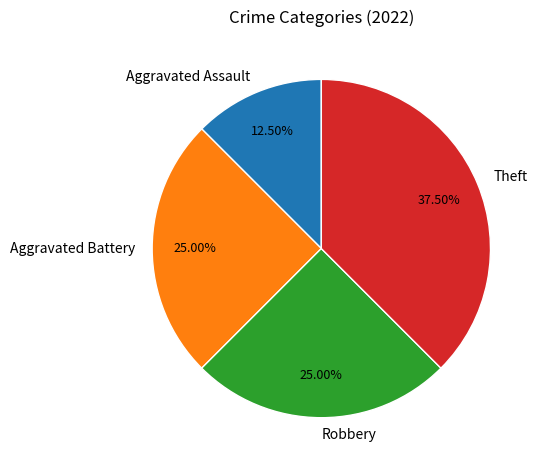

Combined, do Robbery and Aggravated Assault account for over 50%?

No